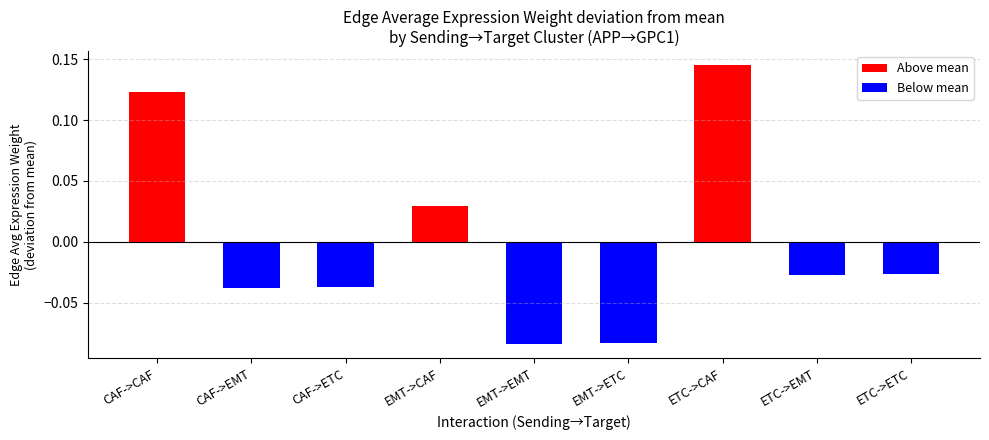

What is the difference between the second highest and minimum values?

0.2